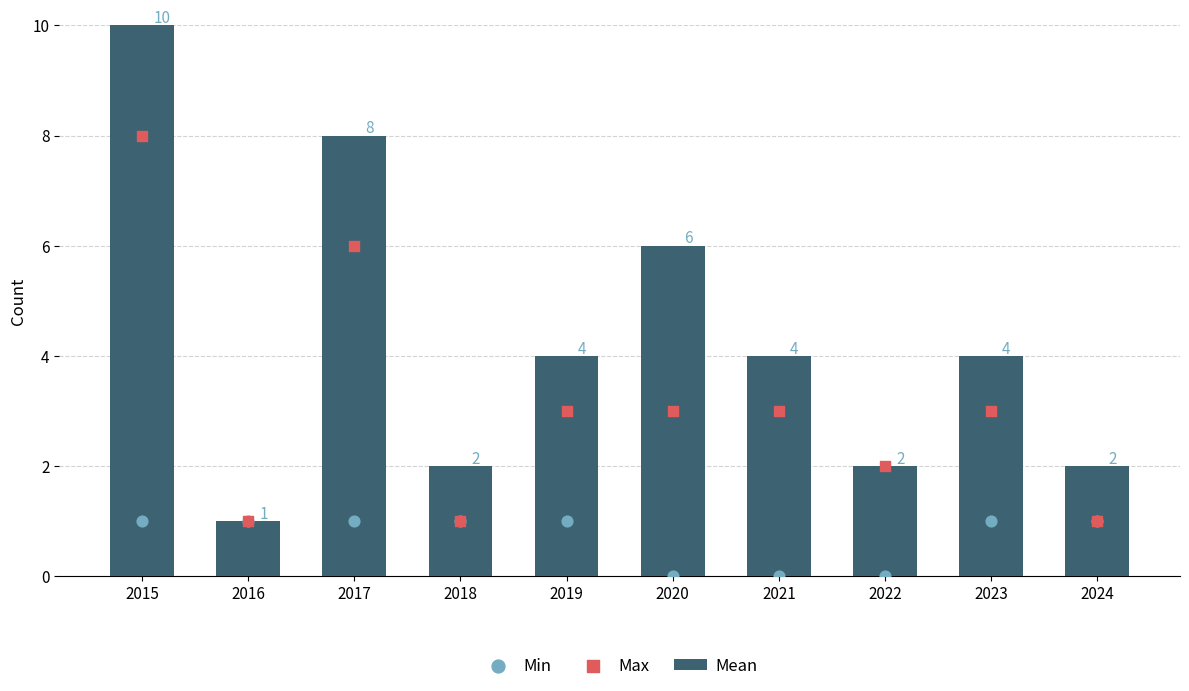

What are all the series names shown in the legend?

Mean, Min, Max